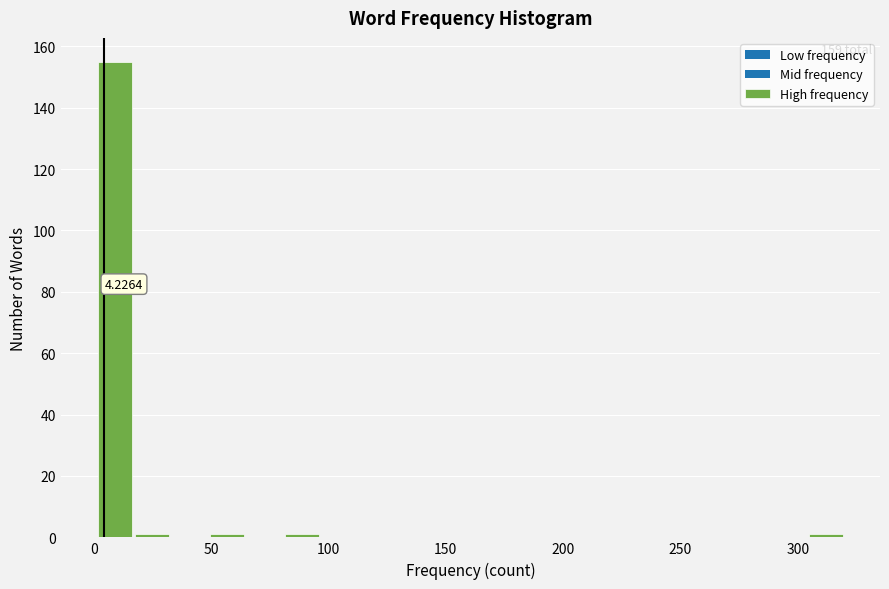

Around what value on the x-axis is the tallest bar? Give the approximate position of its centre, as read against the axis.

10